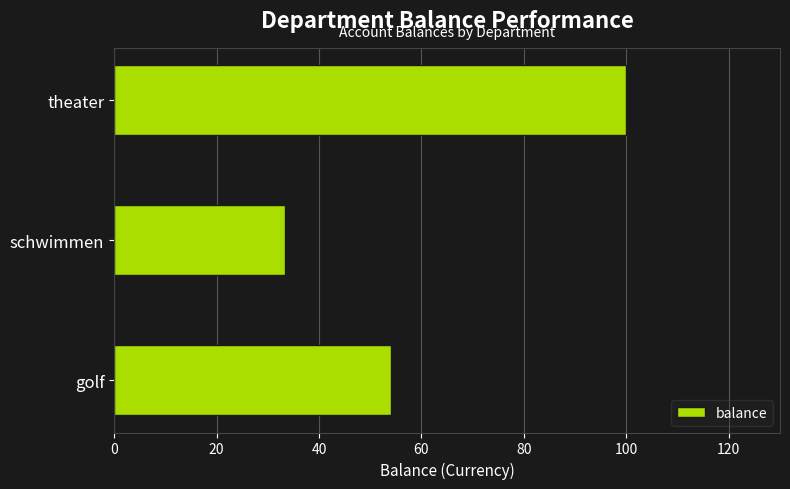

What is the smallest value displayed?

33.5